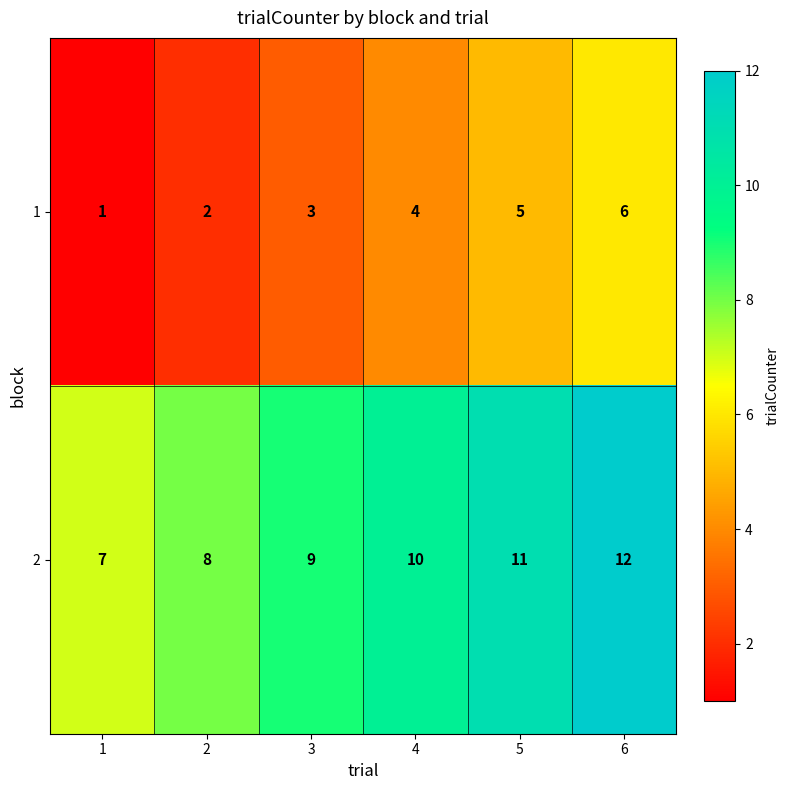

What is the sum of all 1 values?

21